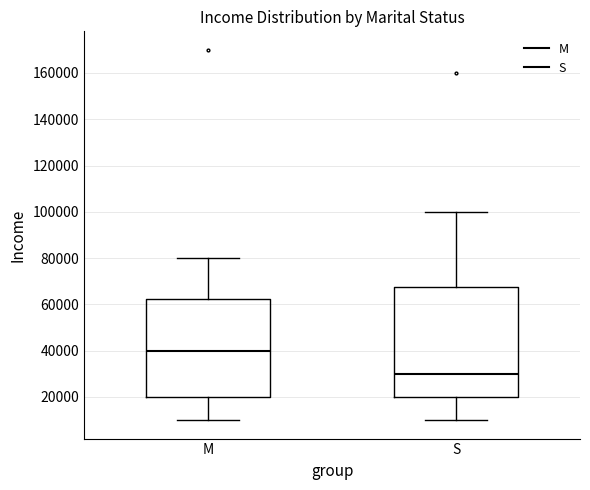

Reading left to right, transcribe this box plot: for each box, give where its median line is, the range the box spans, and where its two whiskers end, as read against the y-axis. The values are not printed on the chart, so give them approximately, as read against the axis.

M: median 40000, box 20000 to 62000, whiskers 10000 to 80000
S: median 30000, box 20000 to 68000, whiskers 10000 to 100000